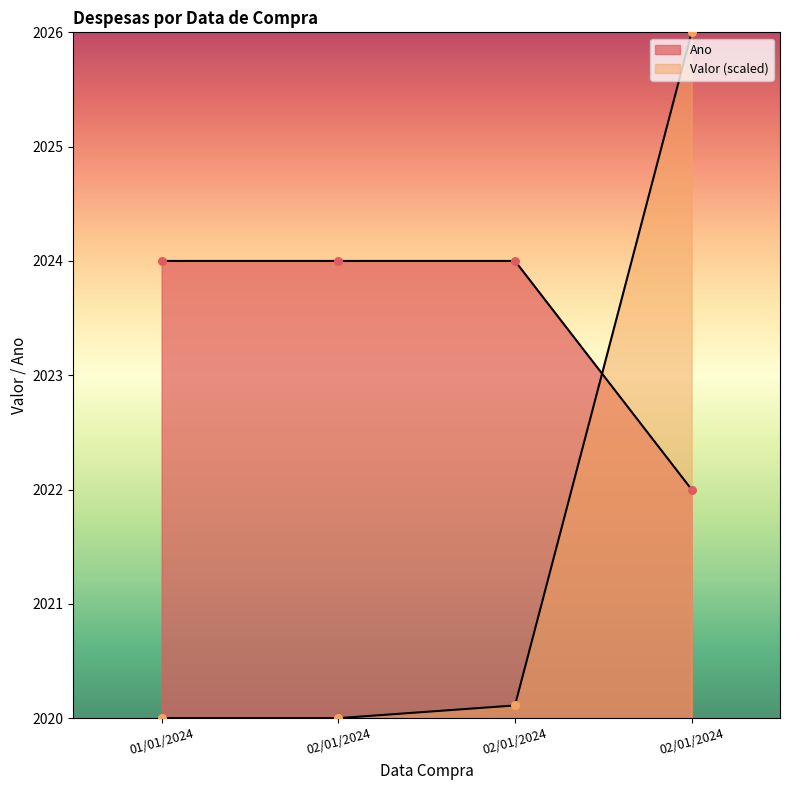

Which series has the largest total across all categories?

Ano